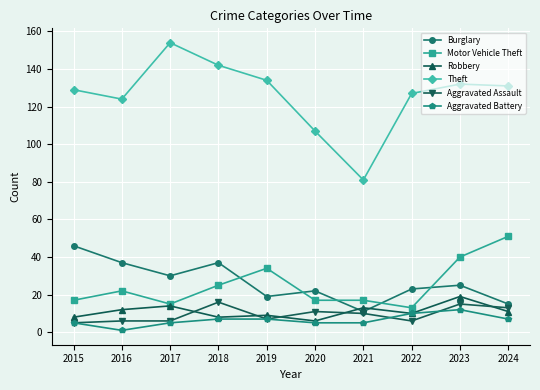

What is the lowest value of the Aggravated Battery series?

1